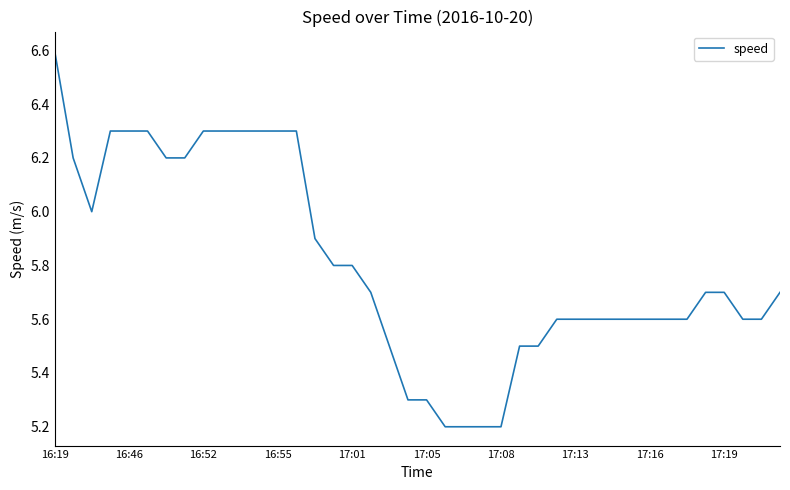

What is the minimum value shown in the chart?

5.2